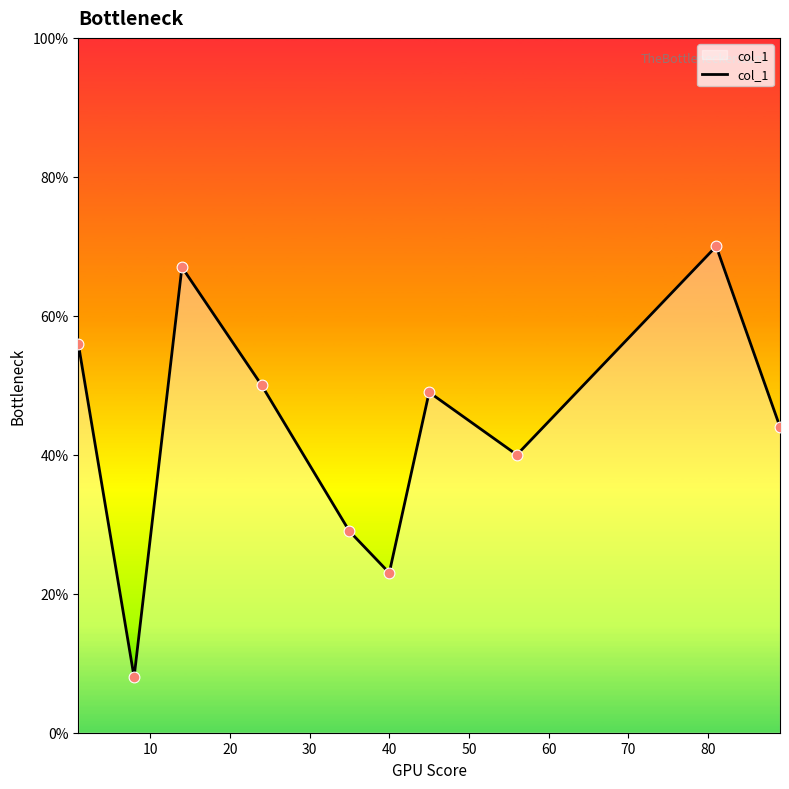

What is the smallest value displayed?

8